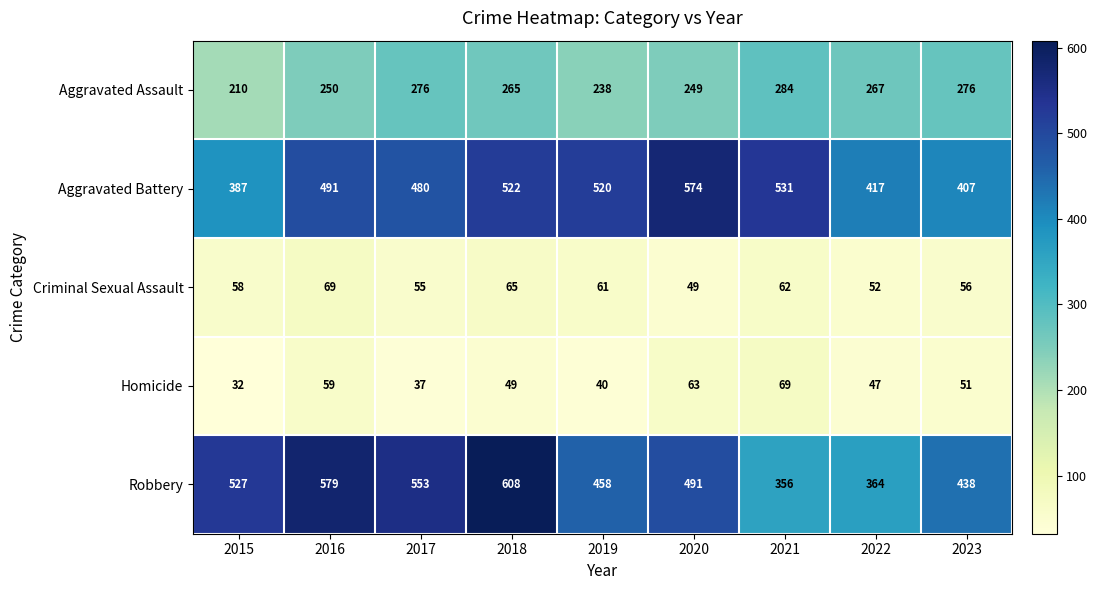

What value does the Criminal Sexual Assault series have at 2015, to the nearest 10?

60